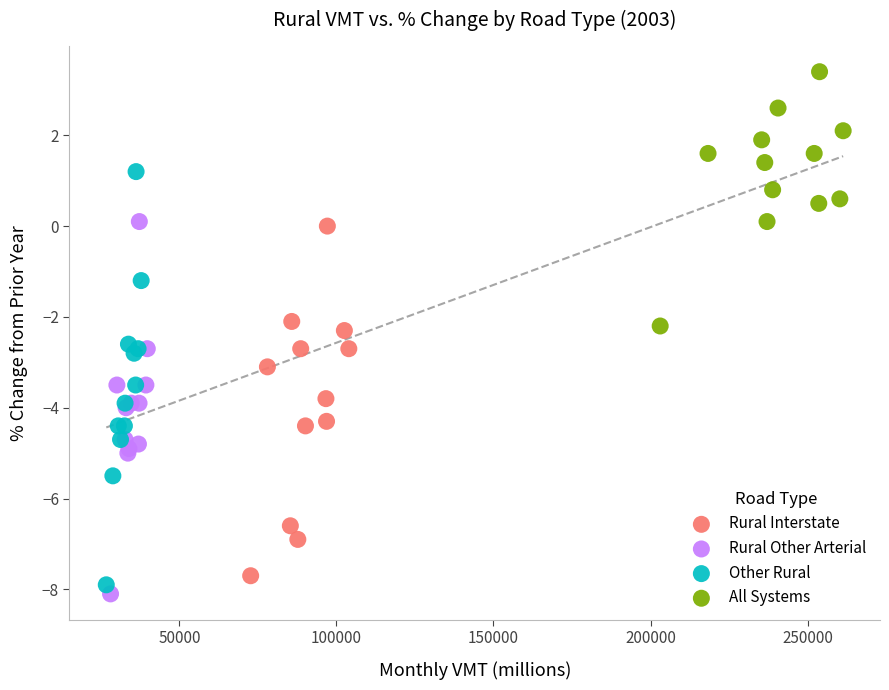

Which series has the widest spread of Y values?

Other Rural